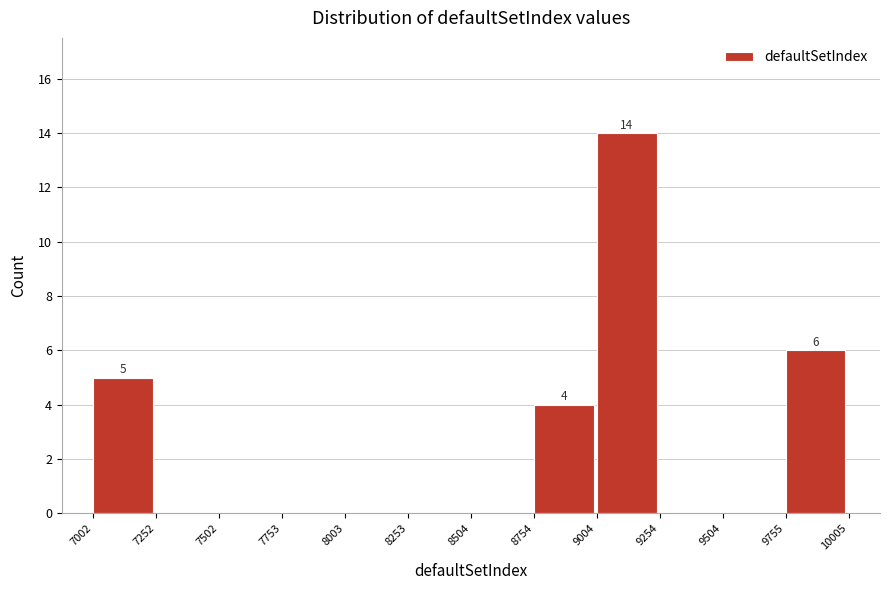

Over which range of the x-axis is the bar tallest?

9004 to 9254